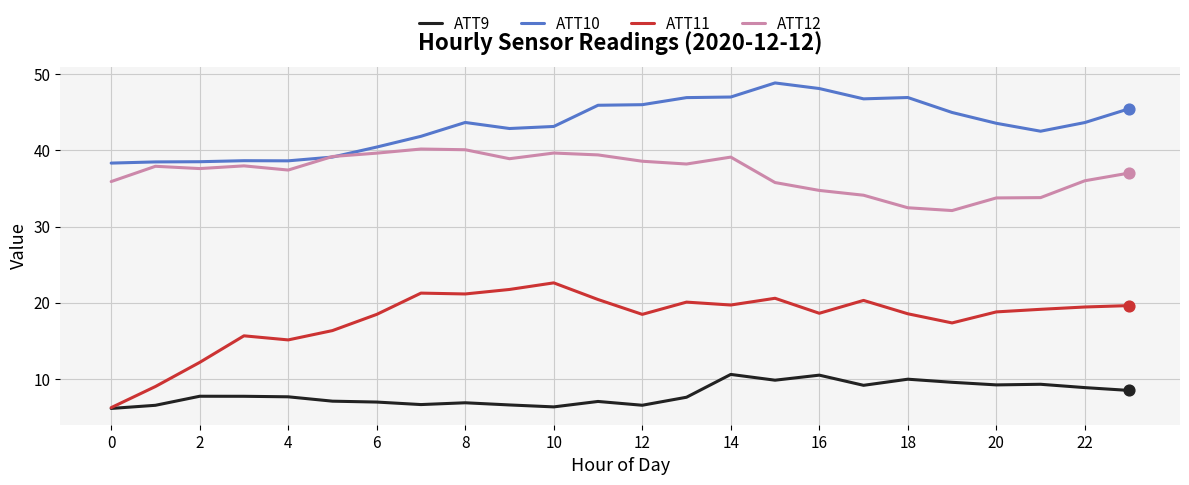

Which series has the largest range (max minus min)?

ATT11